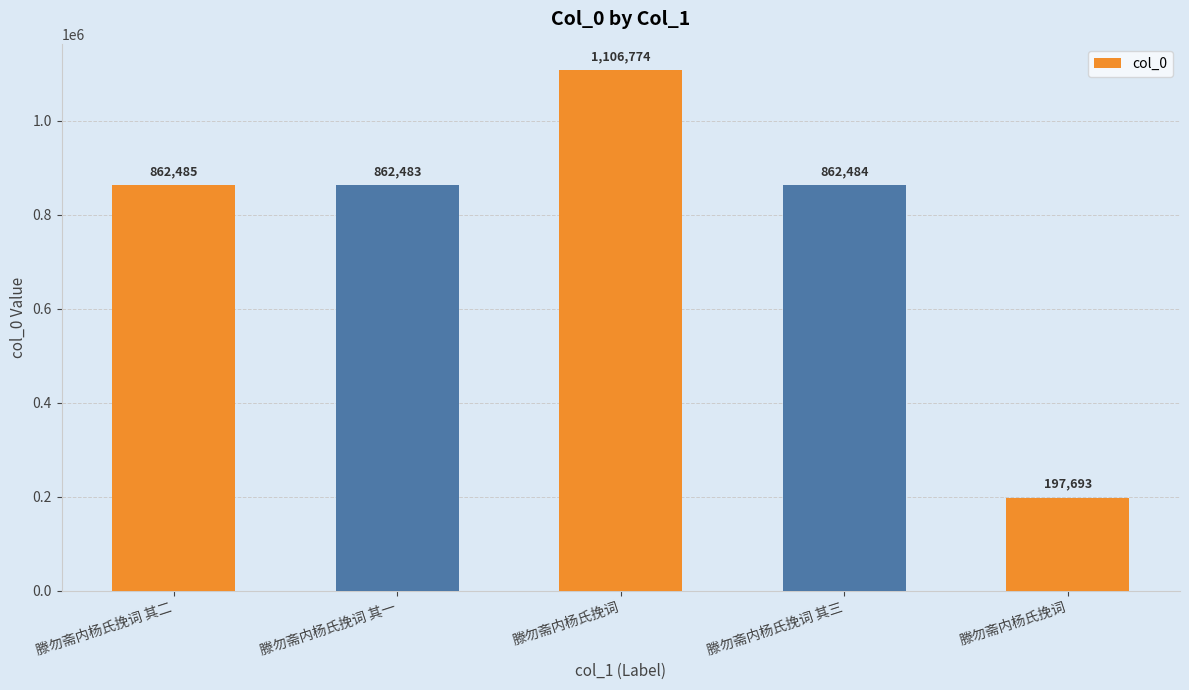

How many categories are shown in the chart?

5